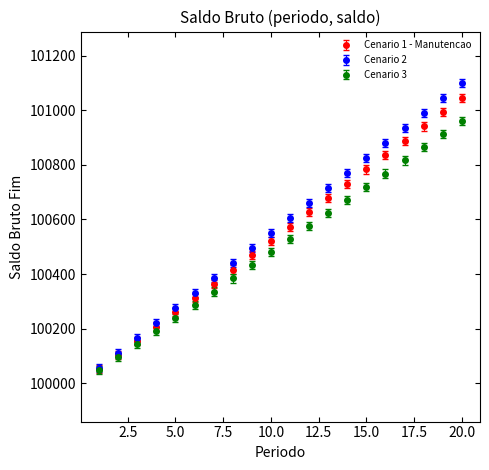

True or false: Cenario 3 has more than 1 points higher than both neighbors.

False